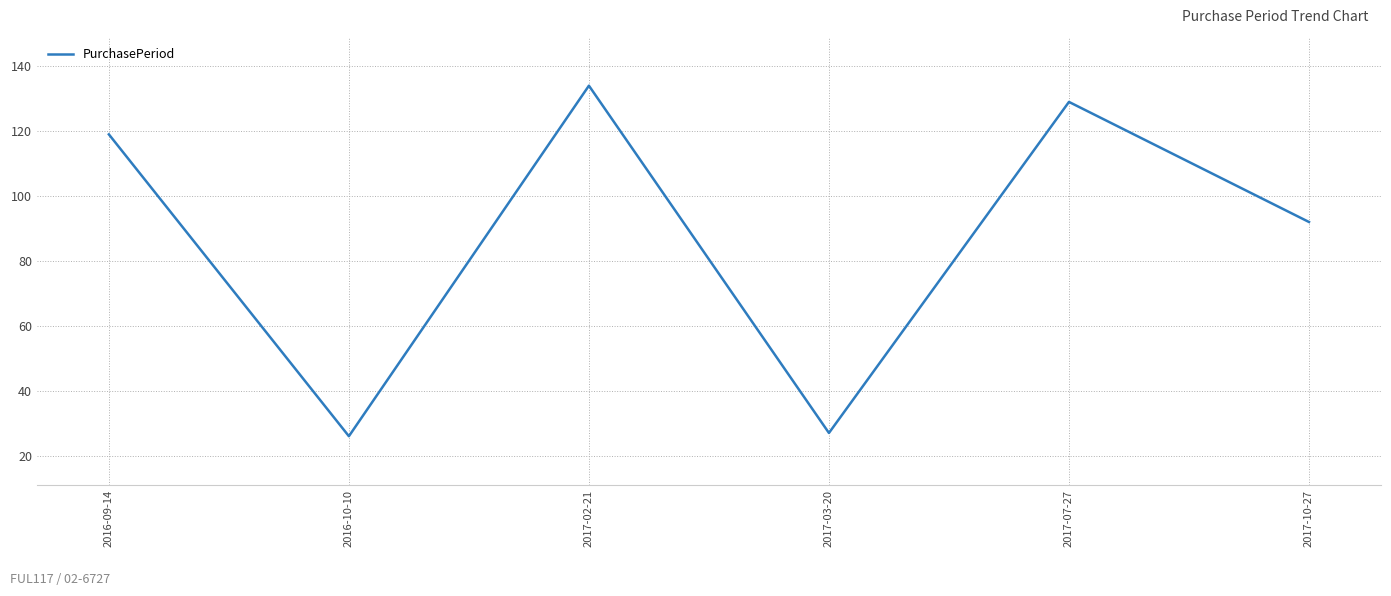

At which label is the value closest to 80?

2017-10-27